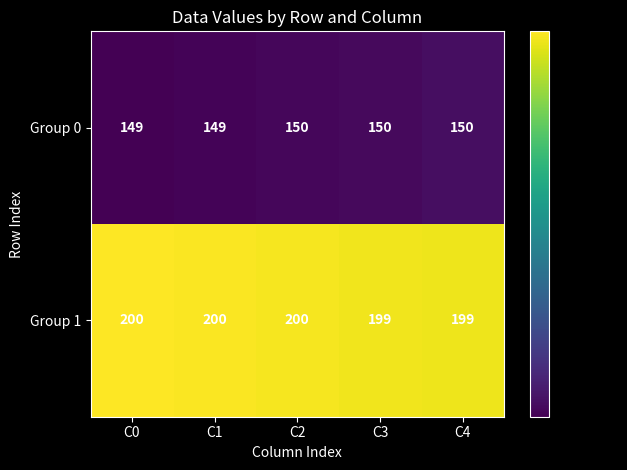

How many data points in Group 1 are less than 200?

2